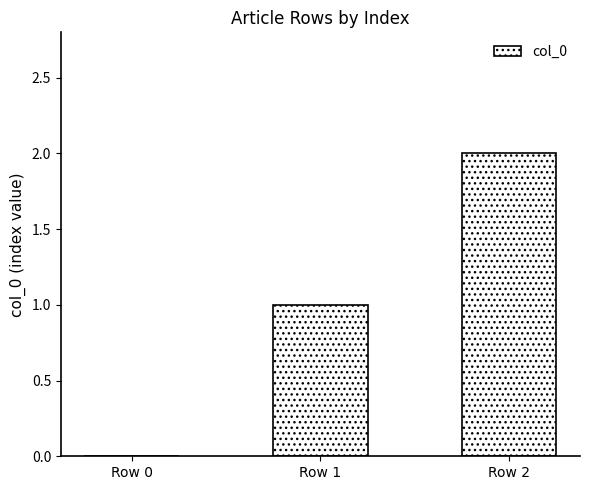

Reading left to right, what are all the values shown in this chart?

0	1	2